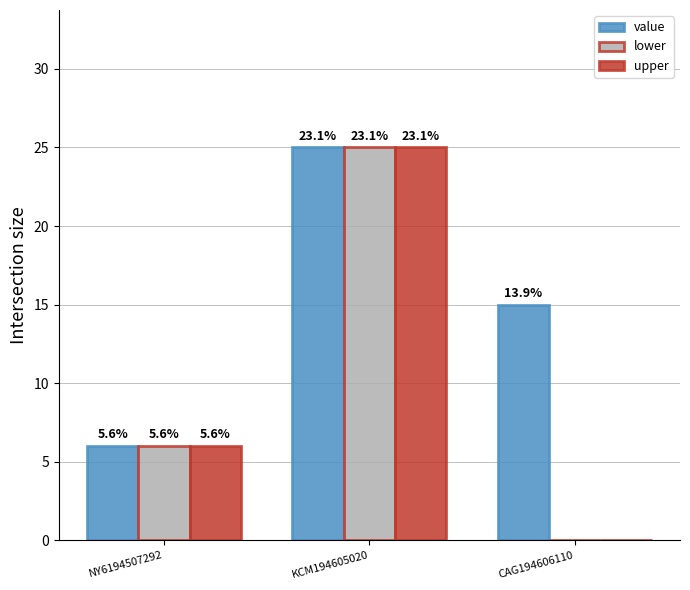

What are all the series names shown in the legend?

value, lower, upper